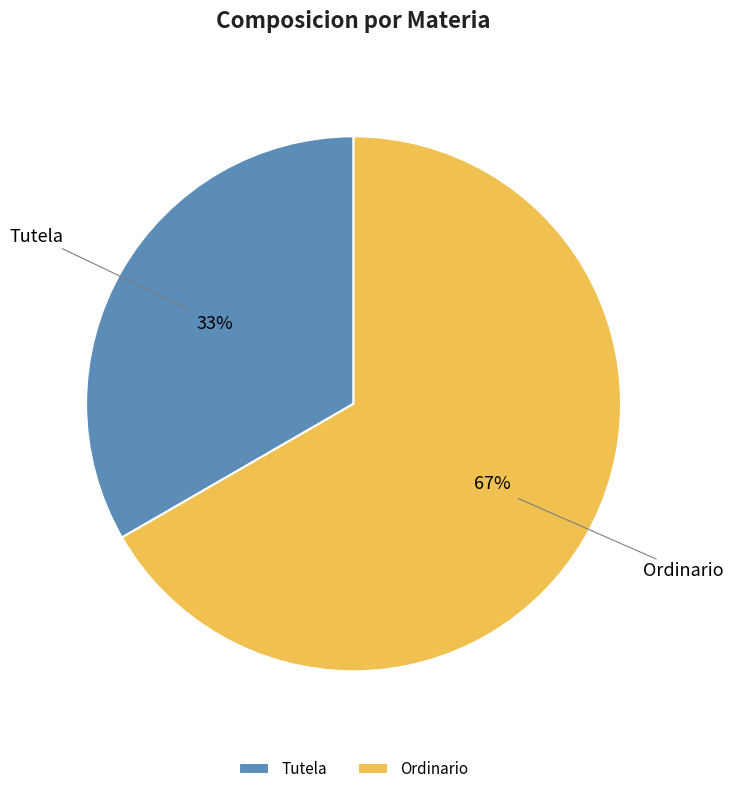

To the nearest percent, what is the average slice percentage?

50%